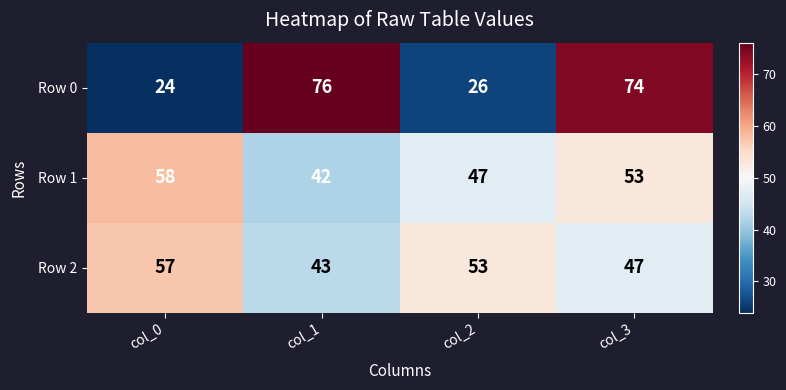

Count the Row 1 values in the range 47 to 58.

3